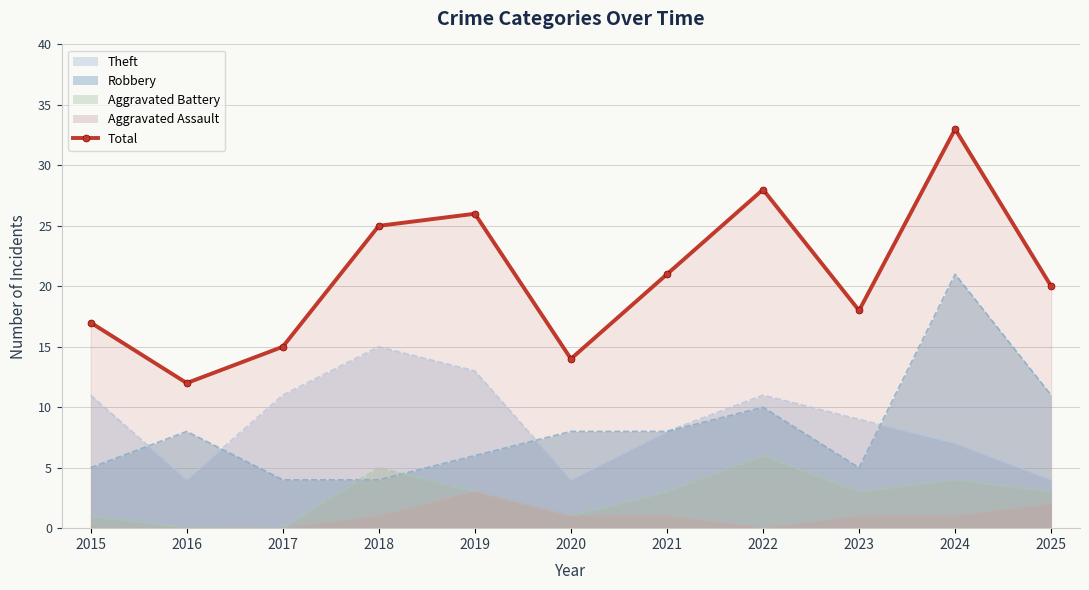

What is the value of the 3rd point from the left?

15